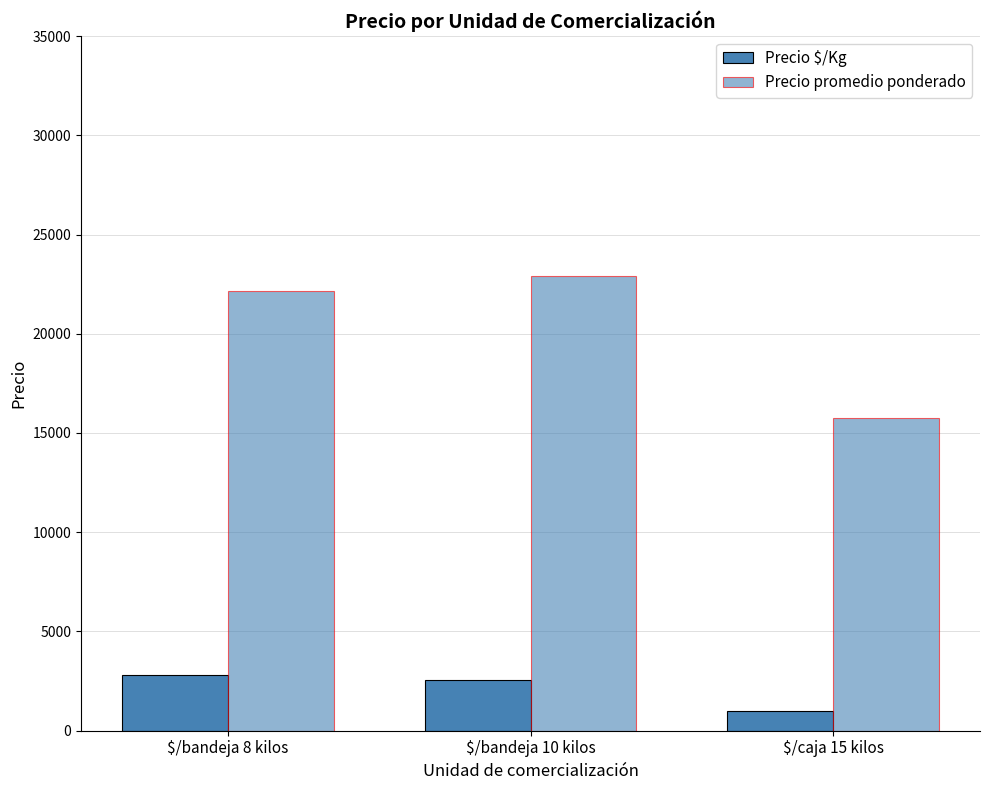

How many bars are there in total?

6